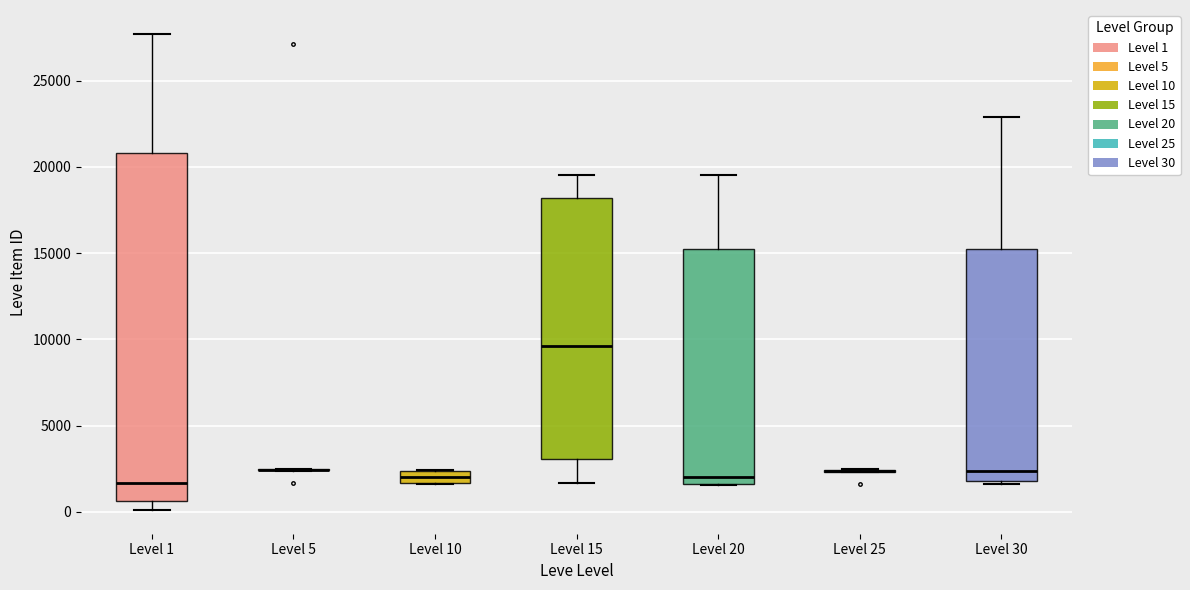

Where does the median line of the box for Level 1 sit on the y-axis? The values are not printed on the chart, so give them approximately, as read against the axis.

1500